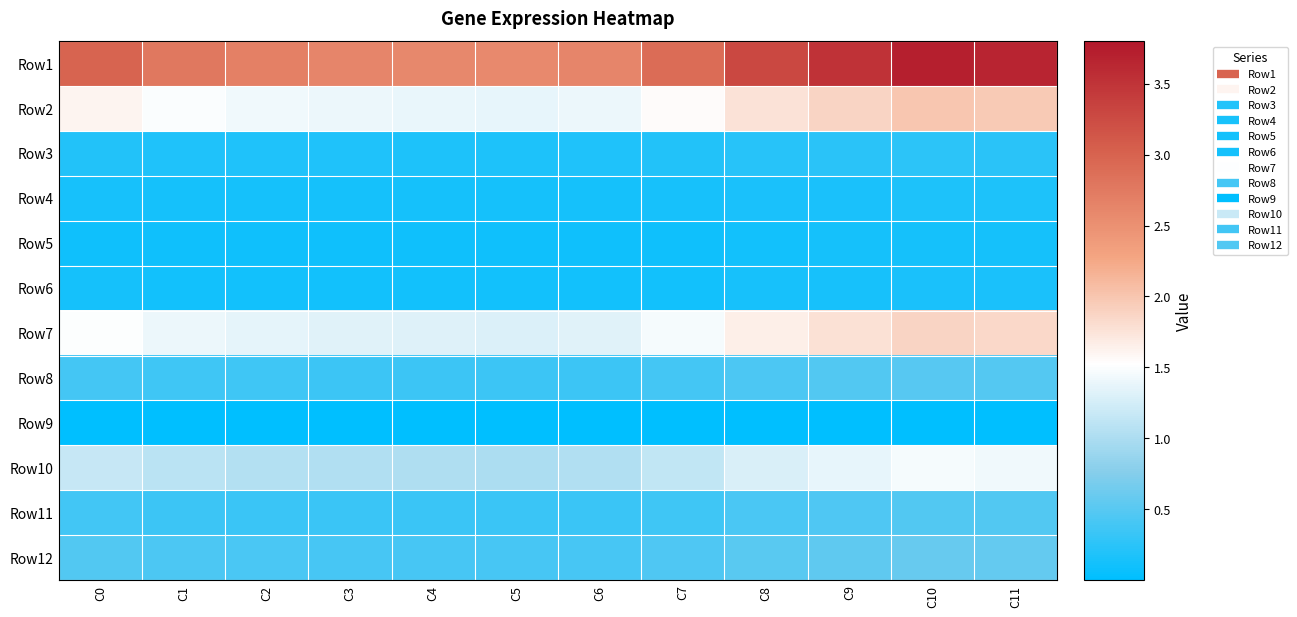

At how many categories does at least one series exceed 3?

4